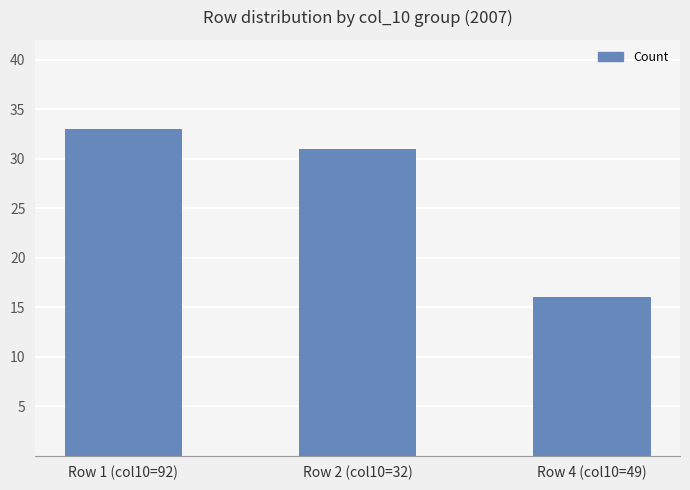

Which category has the lowest value across all series?

Row 4 (col10=49)